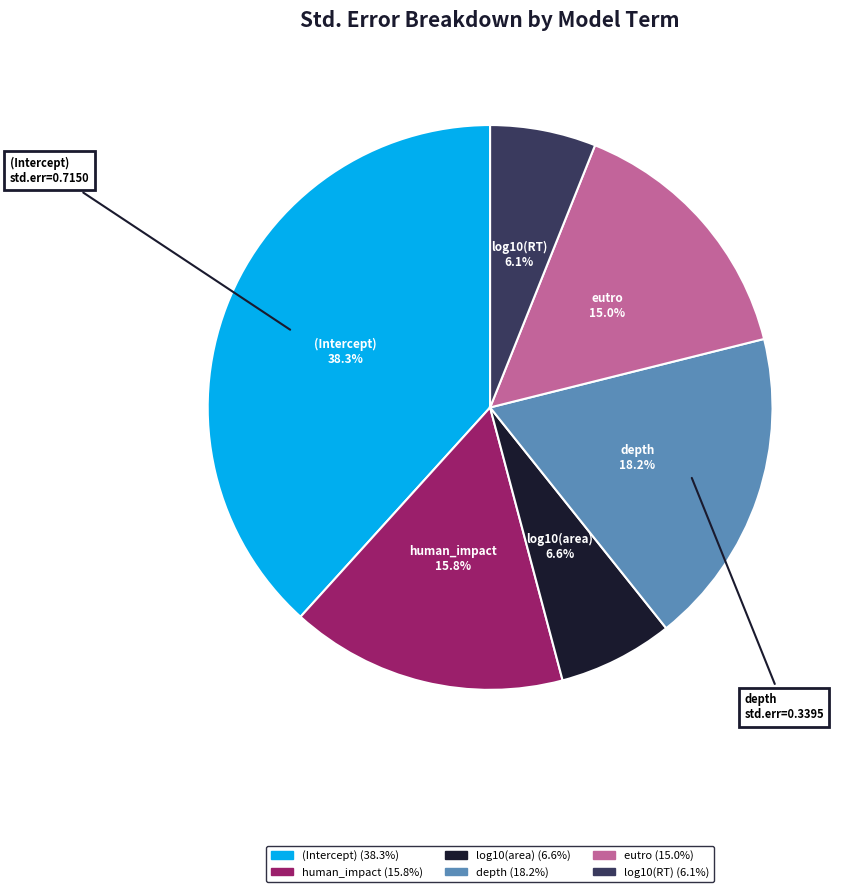

How many segments does this pie chart have?

6